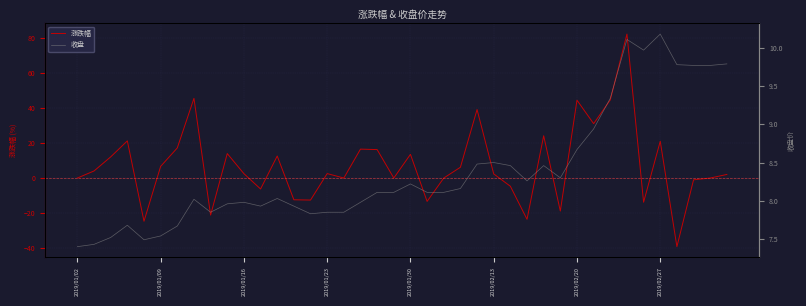

How many distinct data groups are displayed?

2